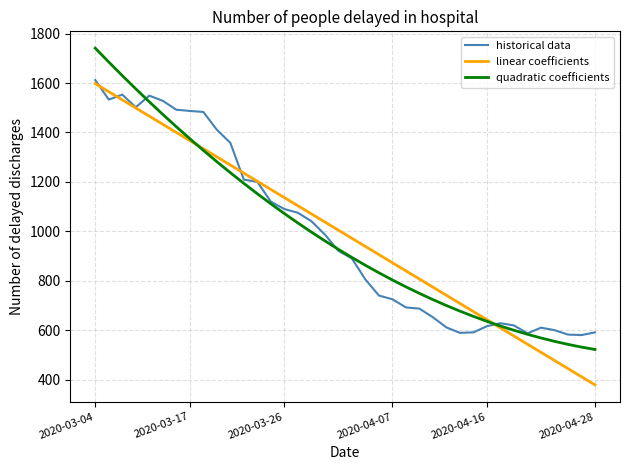

What is the minimum value for historical data?

580.0